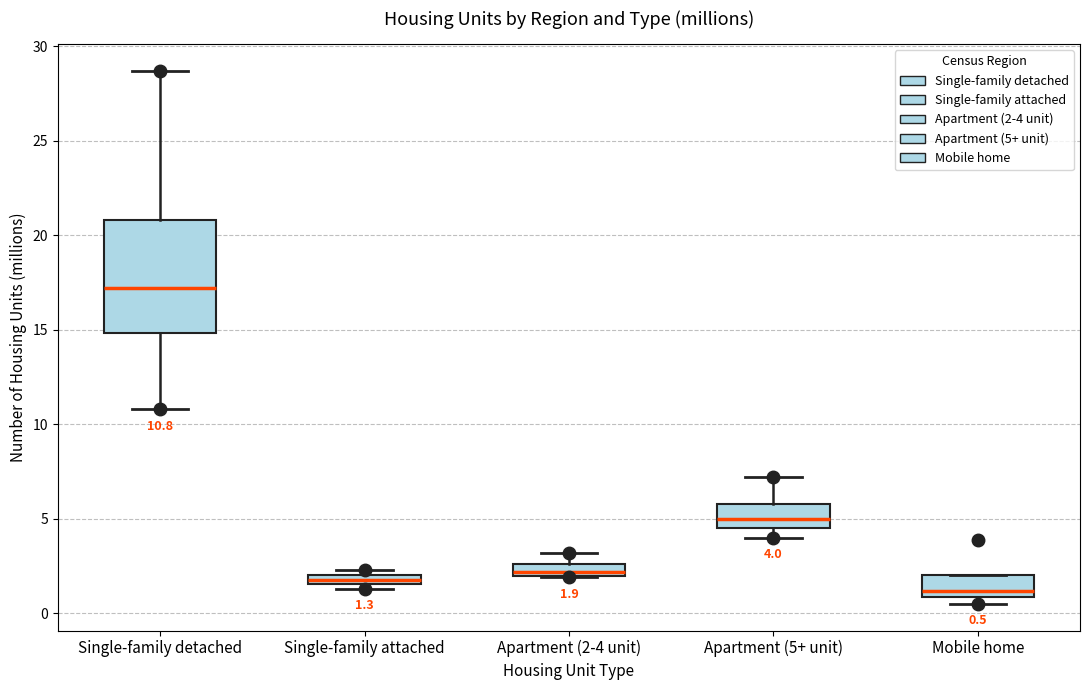

Which box is the tallest, from its lower edge to its upper edge?

Single-family detached